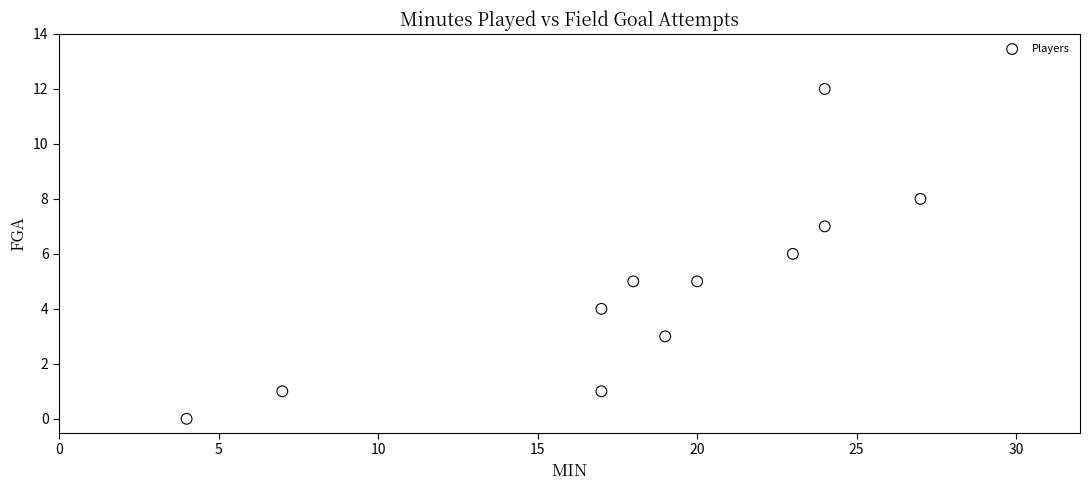

What is the average Y value?

5